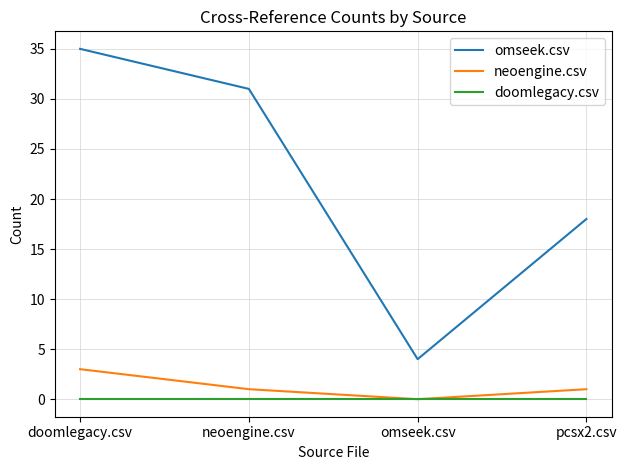

Between doomlegacy.csv and neoengine.csv, which series saw the biggest shift?

omseek.csv